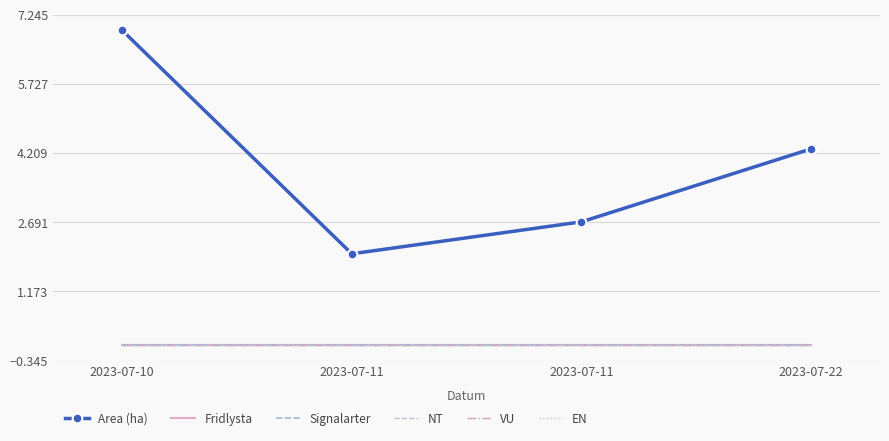

At 2023-07-11, list the series in order from smallest to largest.

Fridlysta, Signalarter, NT, VU, EN, Area (ha)